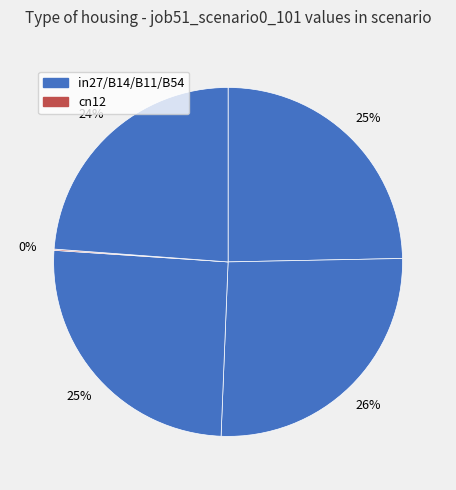

What is the smallest slice in the pie chart?

cn12